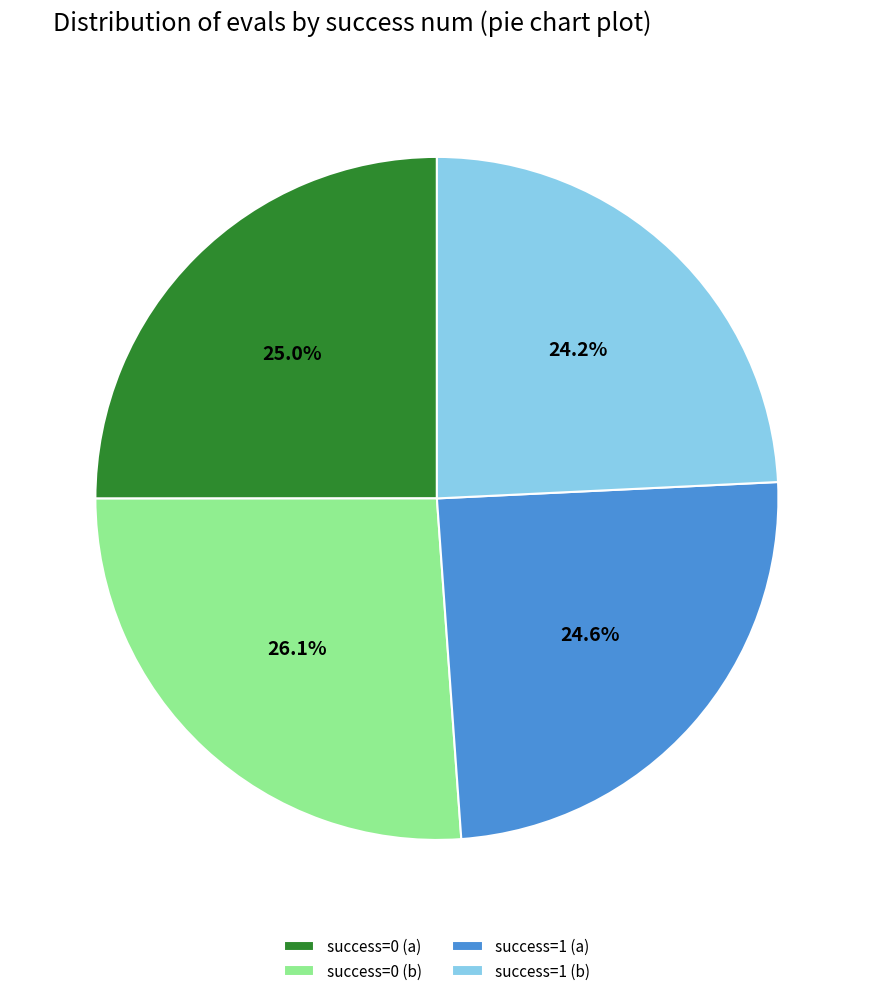

What is the ratio of the value at success=0 (b) to the value at success=1 (a)?

1.1